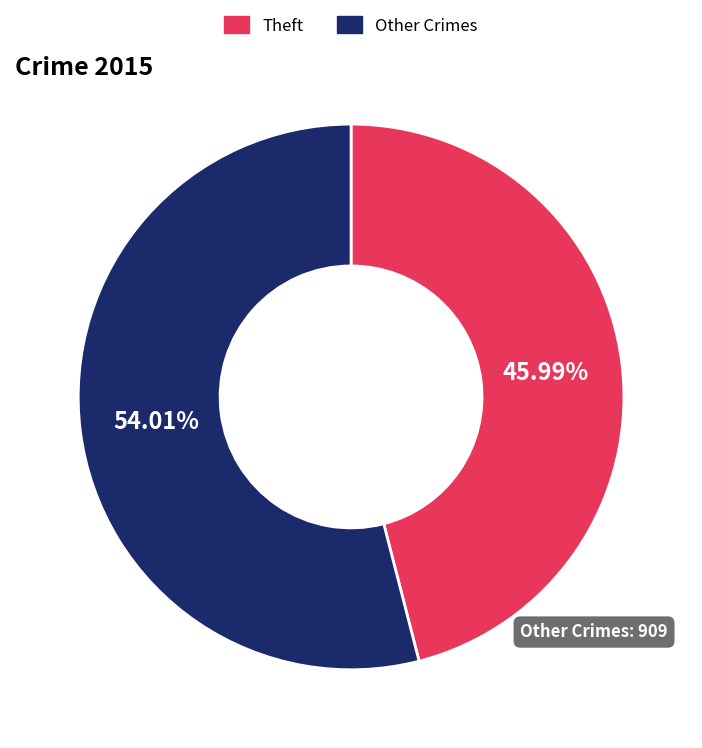

Which has a higher value, Theft or Other Crimes?

Other Crimes